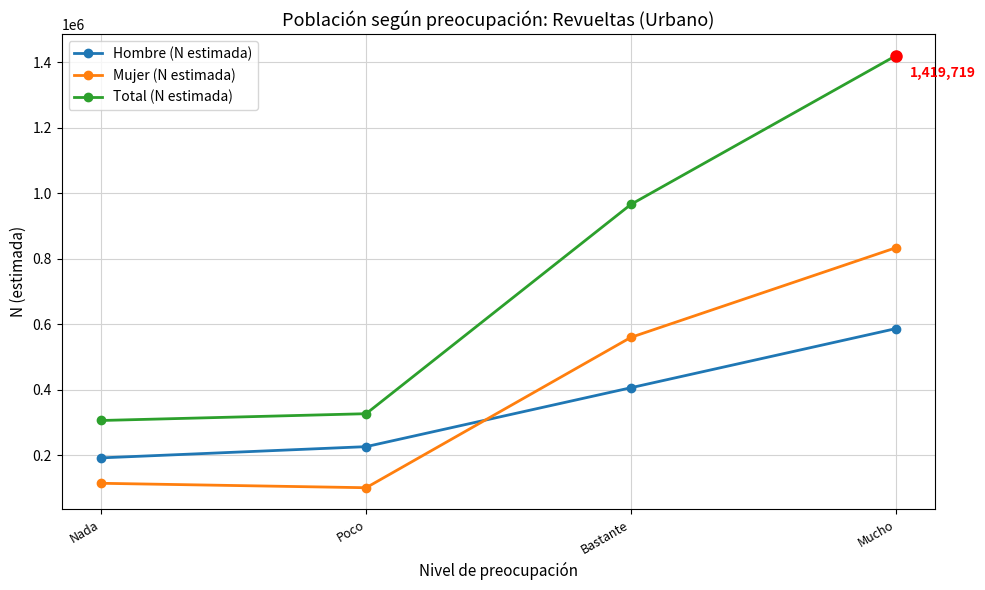

List the labels in order of Total (N estimada) value, largest first.

Mucho, Bastante, Poco, Nada